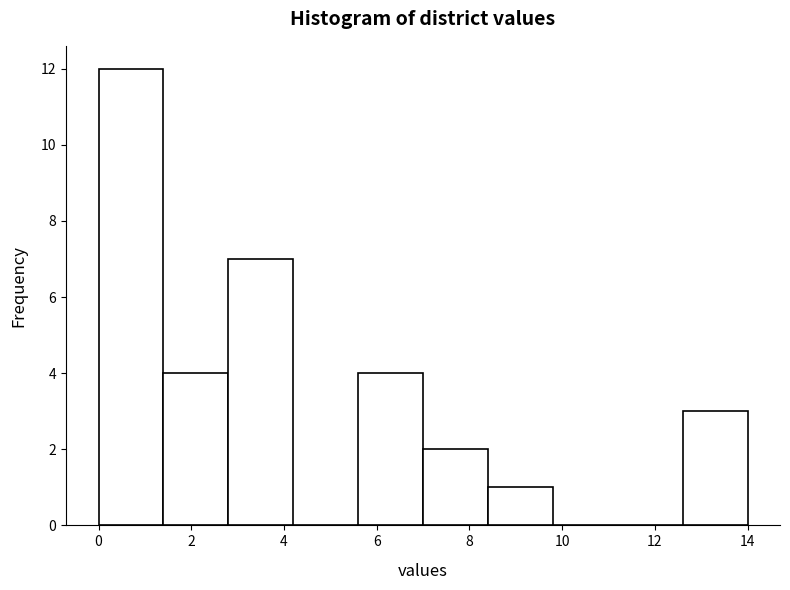

Over which range of the x-axis is the bar tallest?

0.0 to 1.4